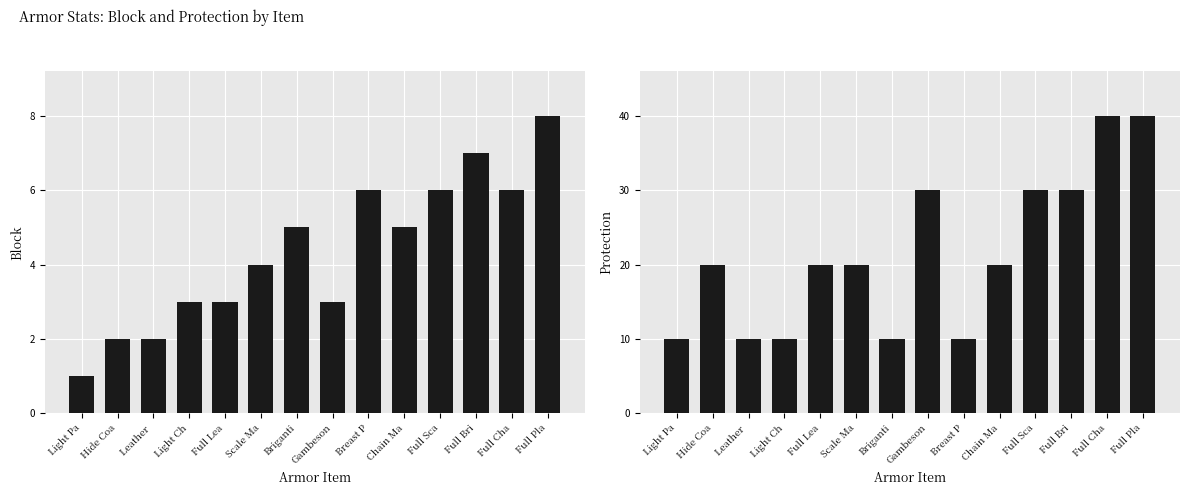

What are all the series names shown in the legend?

Block, Protection